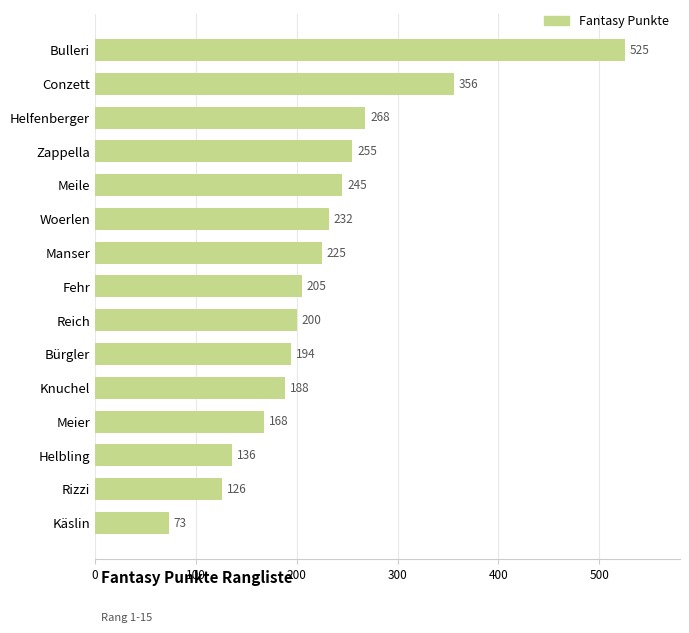

List the labels in order of value, smallest first.

Käslin, Rizzi, Helbling, Meier, Knuchel, Bürgler, Reich, Fehr, Manser, Woerlen, Meile, Zappella, Helfenberger, Conzett, Bulleri